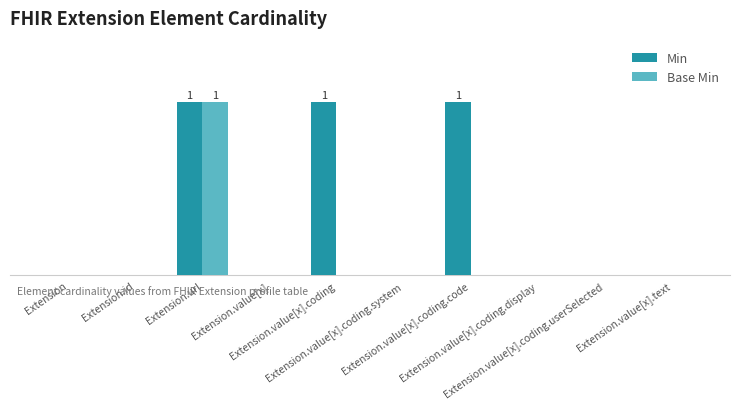

Where is Base Min nearest to the value 0?

Extension